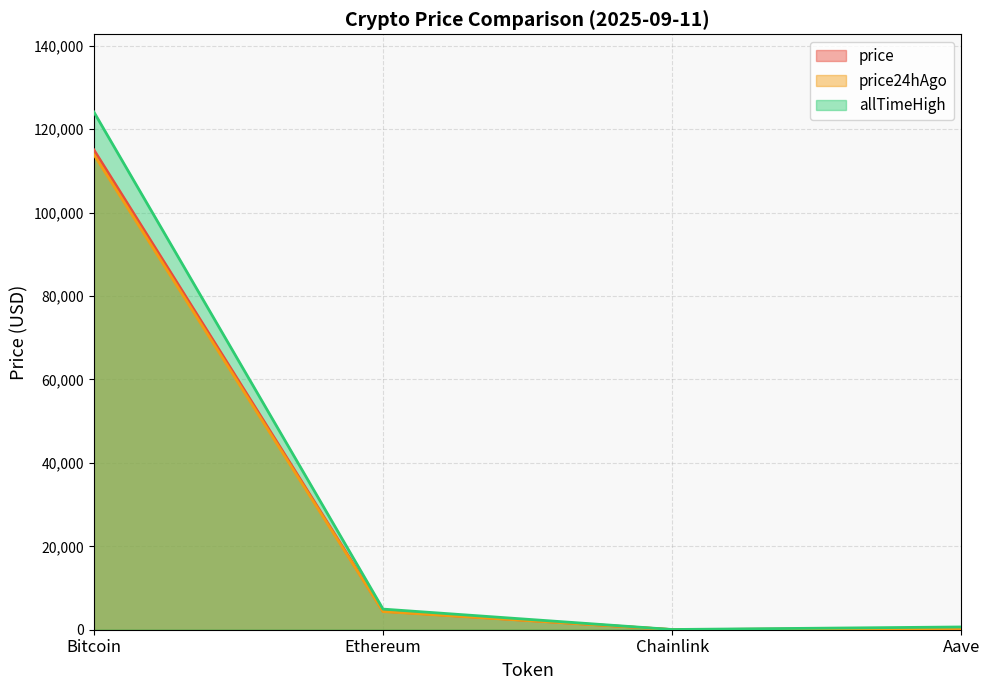

What is the maximum value shown in the chart?

124128.0